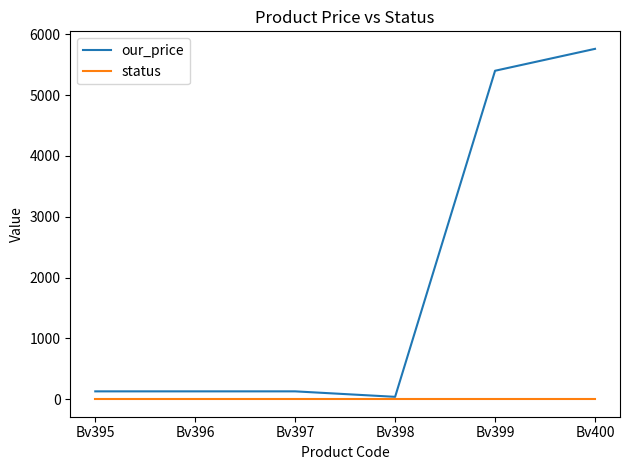

Which series has the largest range (max minus min)?

our_price